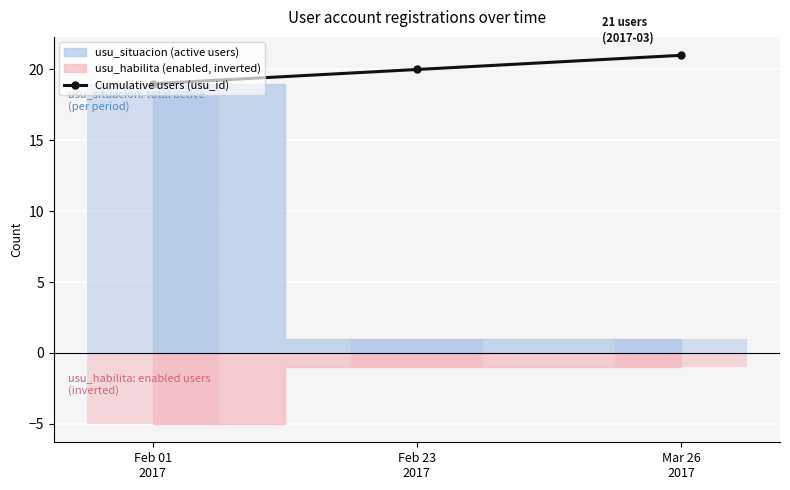

What is the sum of all values?

60